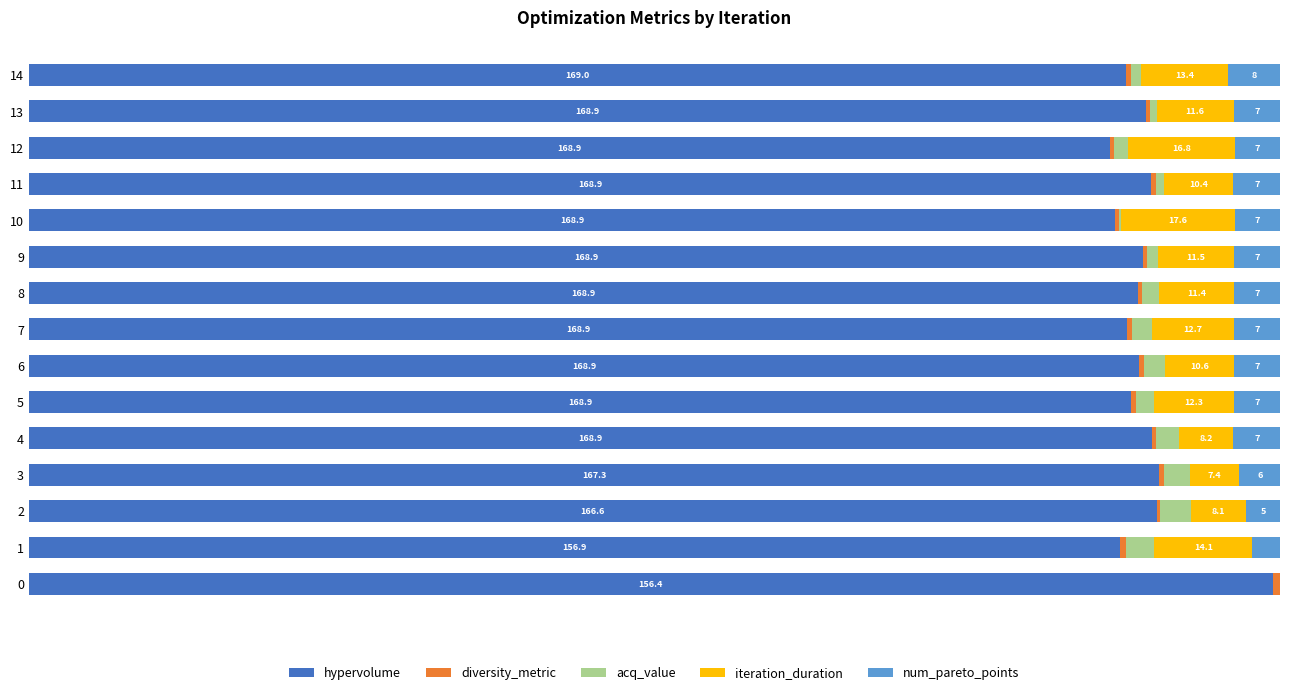

The diversity_metric series shows 0.3 at 11. True or false?

True